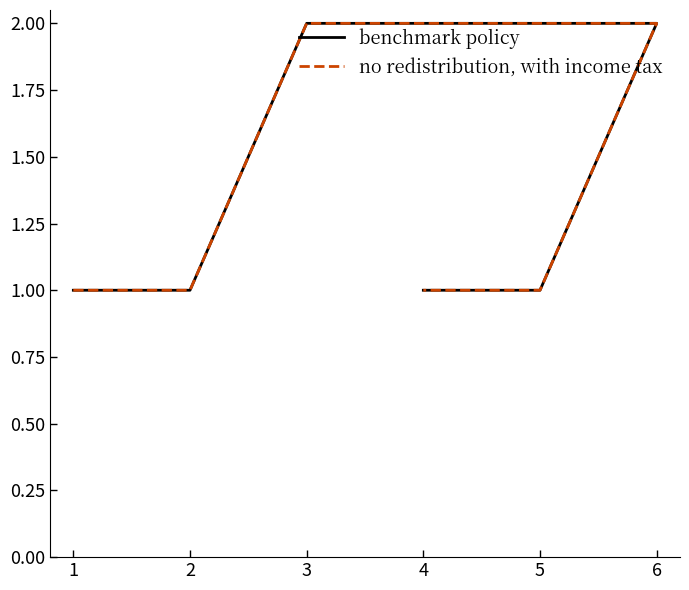

What is the value of the no redistribution, with income tax point at the 2nd from the left?

1